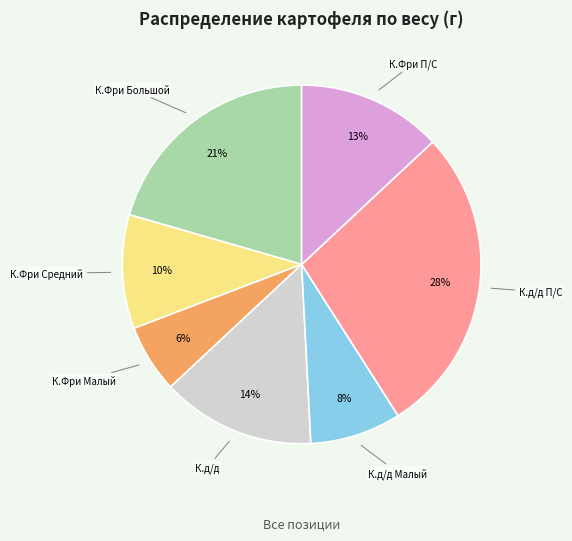

Does any single category account for the majority?

No